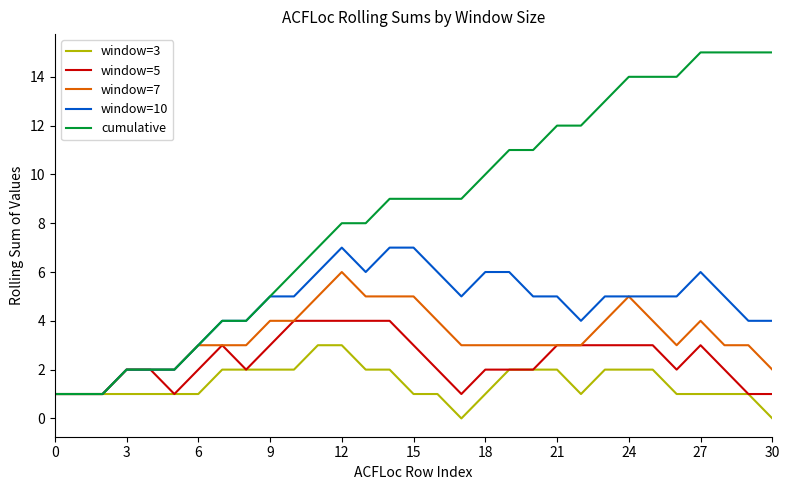

List the series in order of their peak value, lowest first.

window=3, window=5, window=7, window=10, cumulative